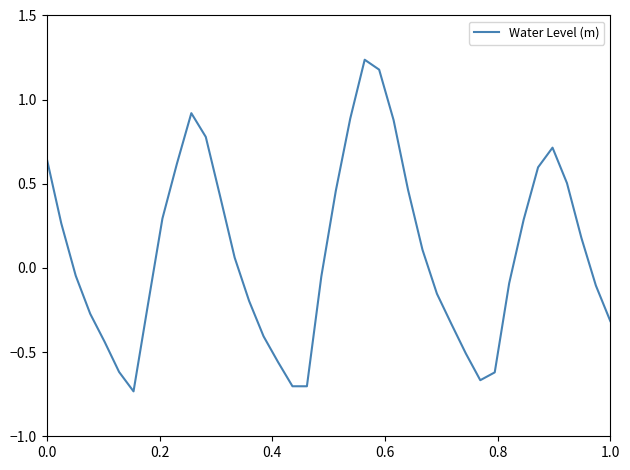

What is the difference between the maximum and minimum values?

2.0